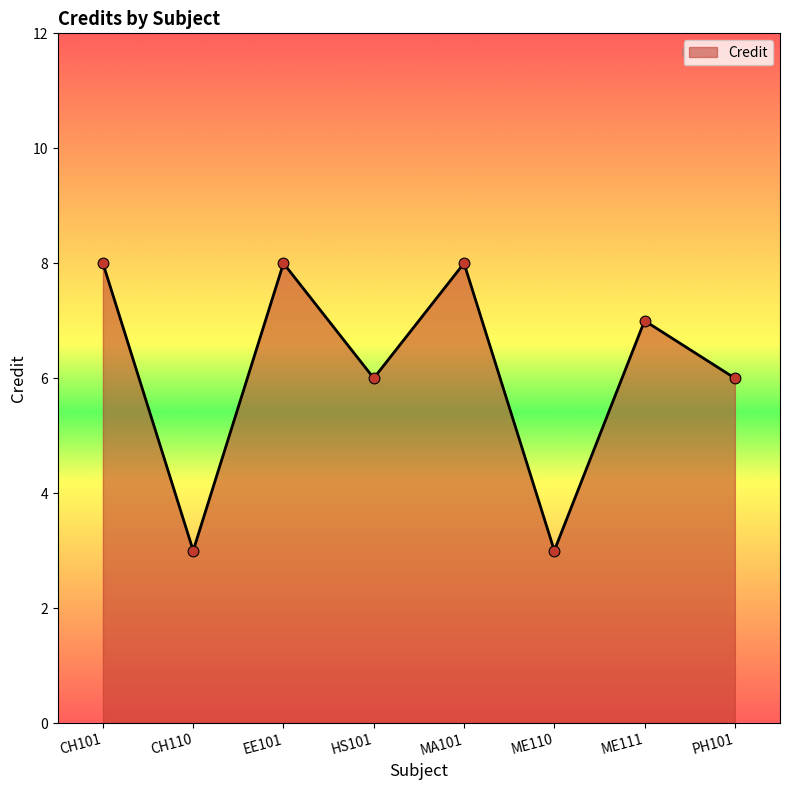

Between CH110 and MA101, which is larger?

MA101